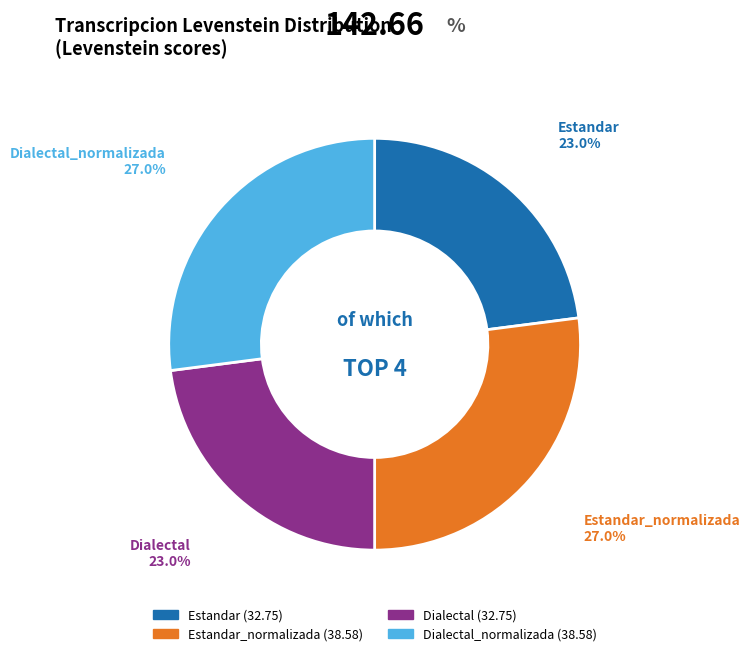

Is there any slice that represents more than half of the pie?

No